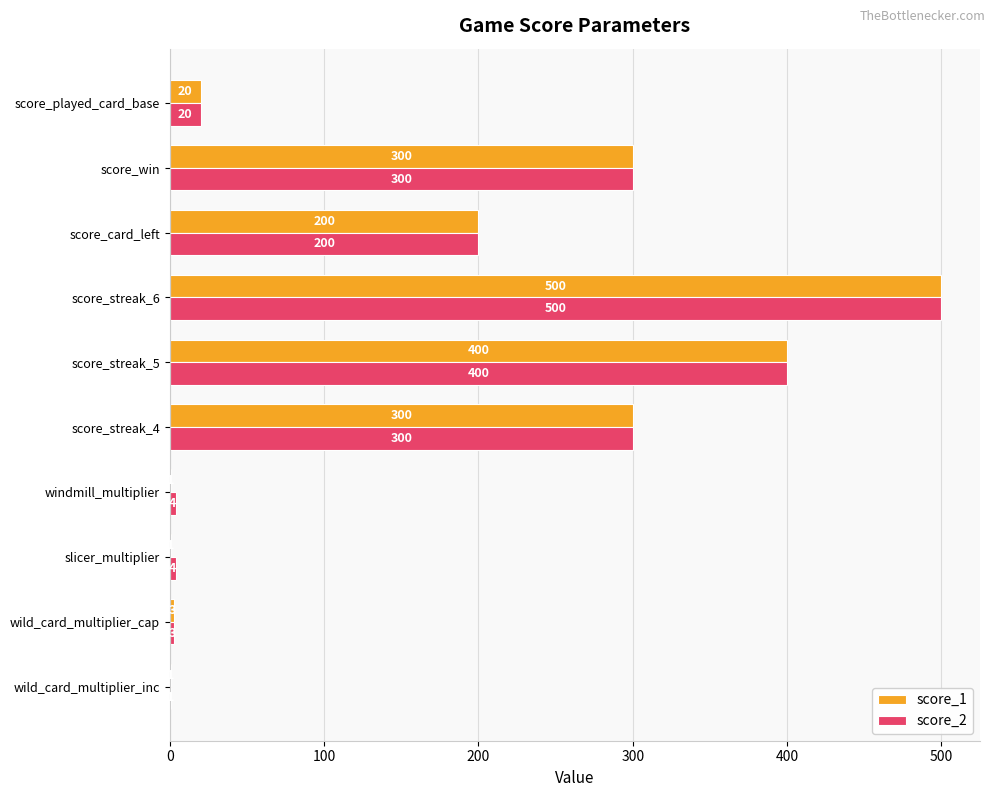

What value does the score_2 series have at windmill_multiplier?

4